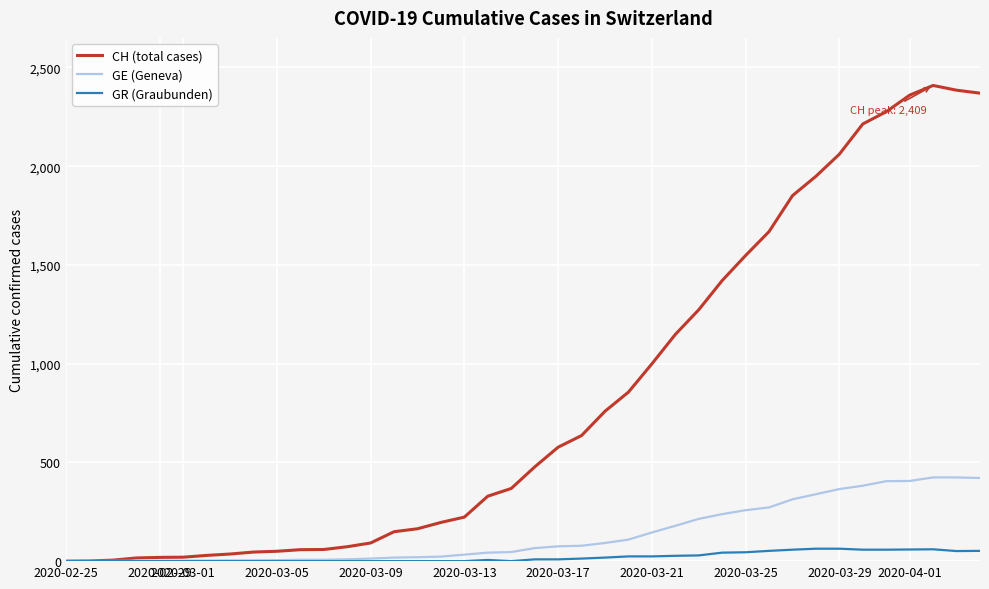

What is the maximum value shown in the chart?

2409